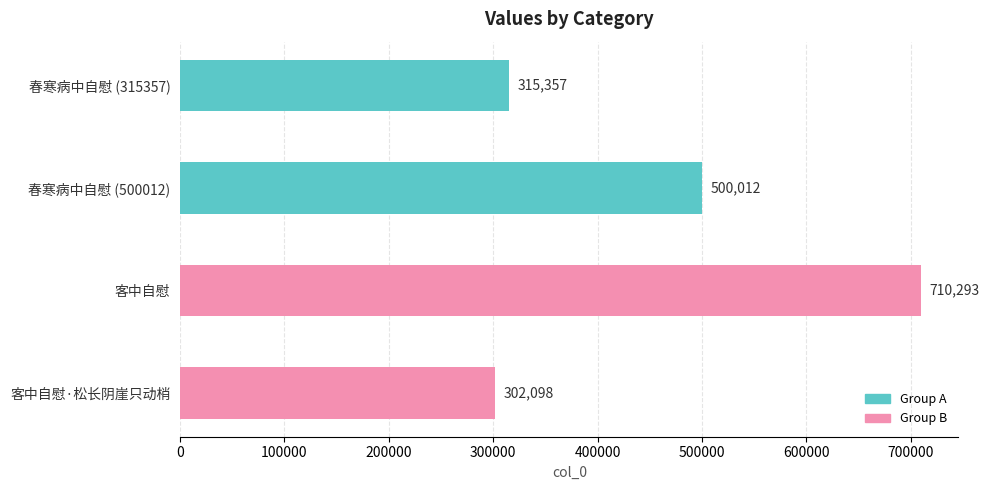

What is the average value?

456940